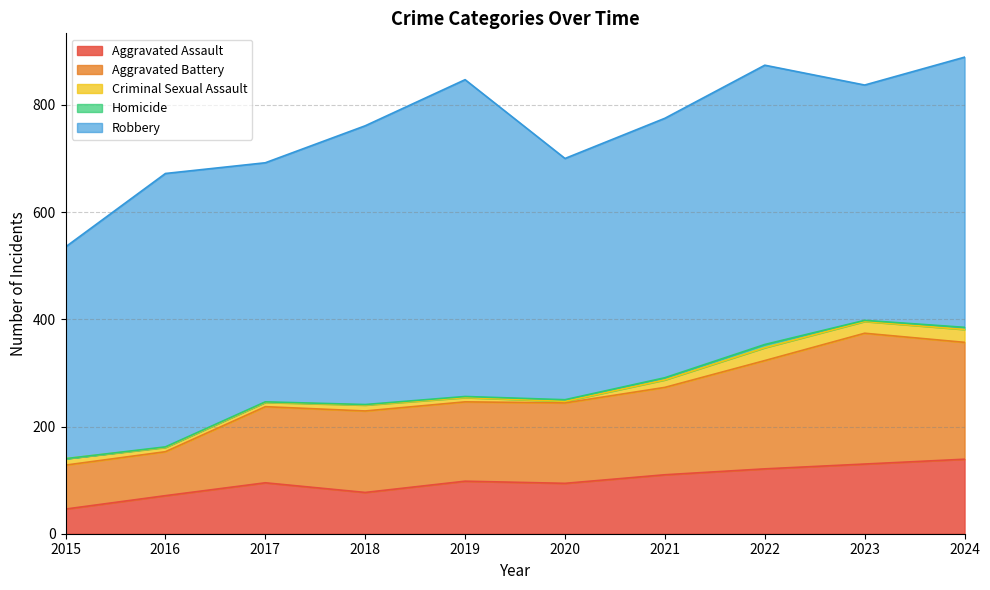

What is the difference between the Aggravated Battery values at 2022 and 2021?

39